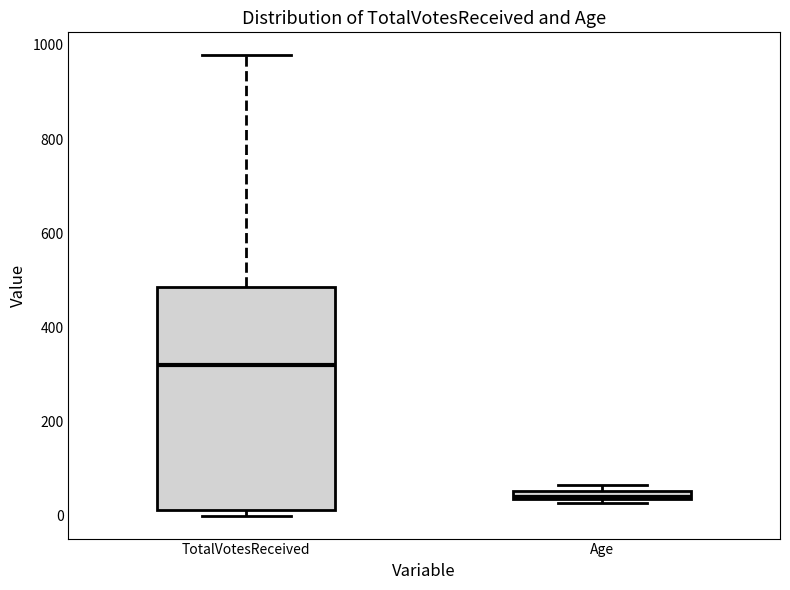

Which box's median line is the lowest?

Age